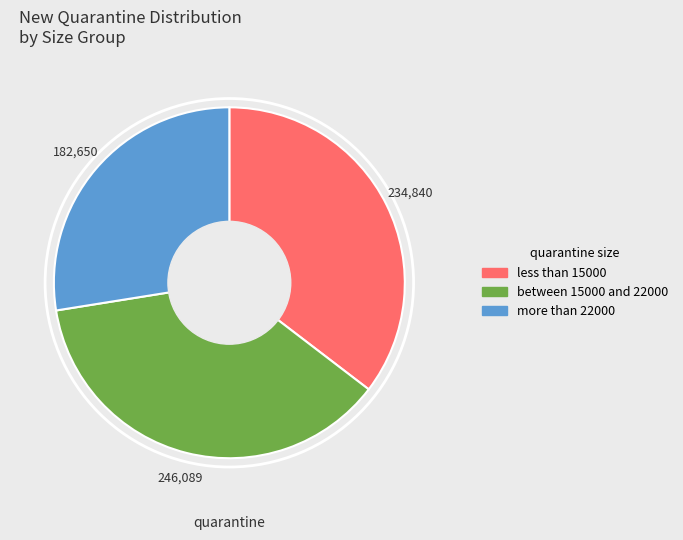

Is there a majority slice in this chart?

No